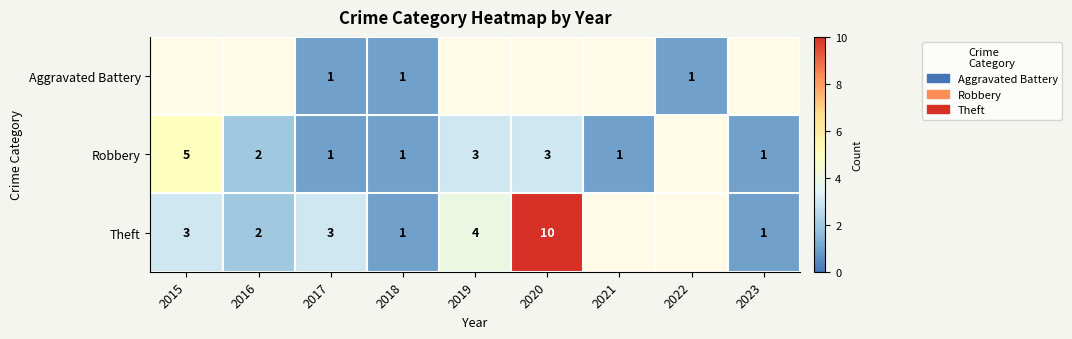

The value of Robbery at 2021 is 1. True or false?

True